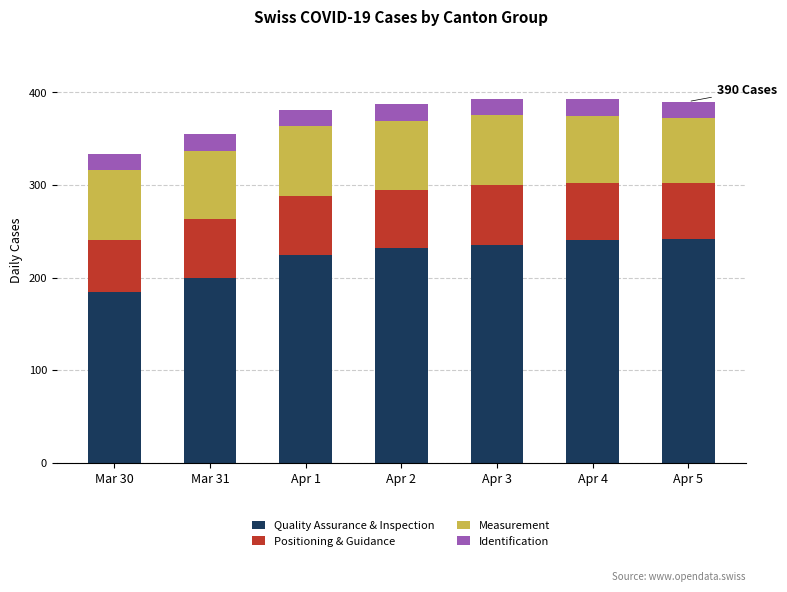

What is the value of the Quality Assurance & Inspection bar at the 2nd from the left?

199